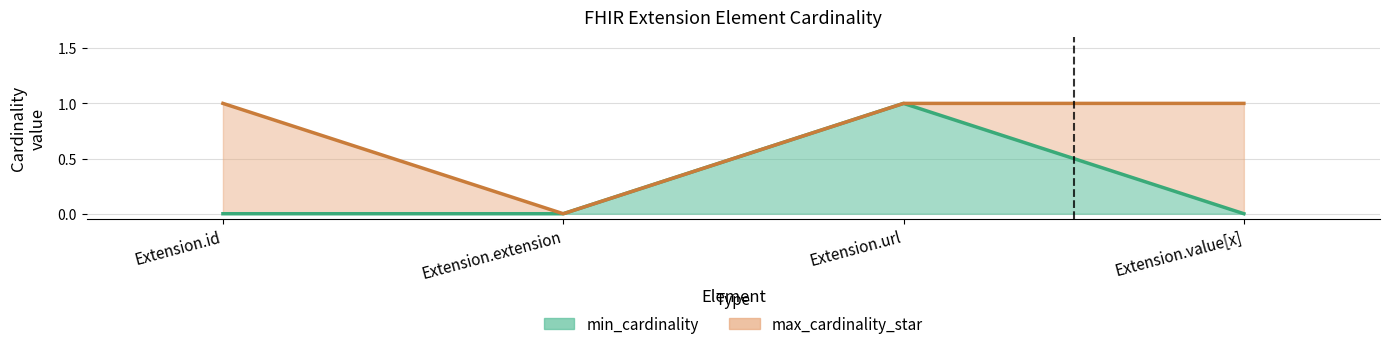

Which category has the lowest value across all series?

Extension.id